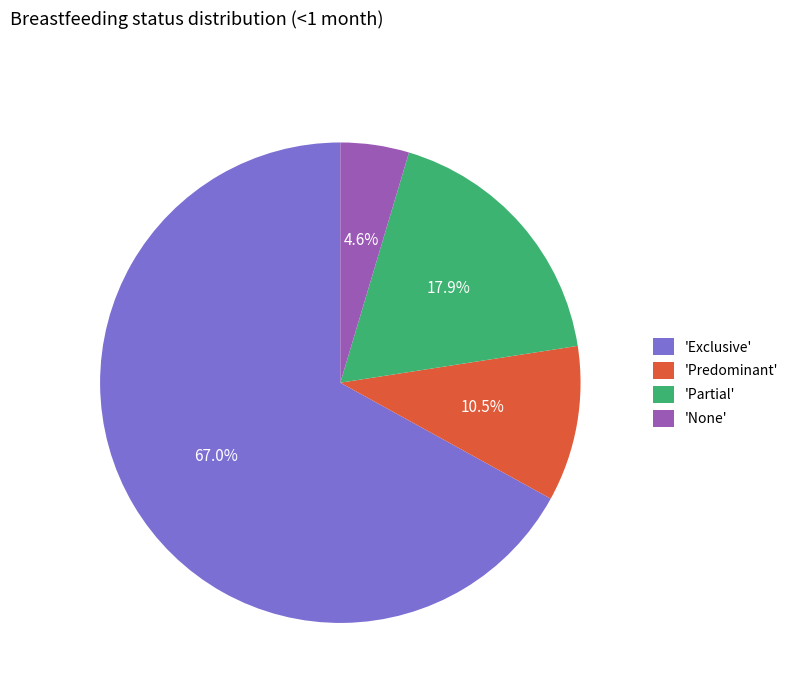

Which category has the smallest portion of the pie?

'None'